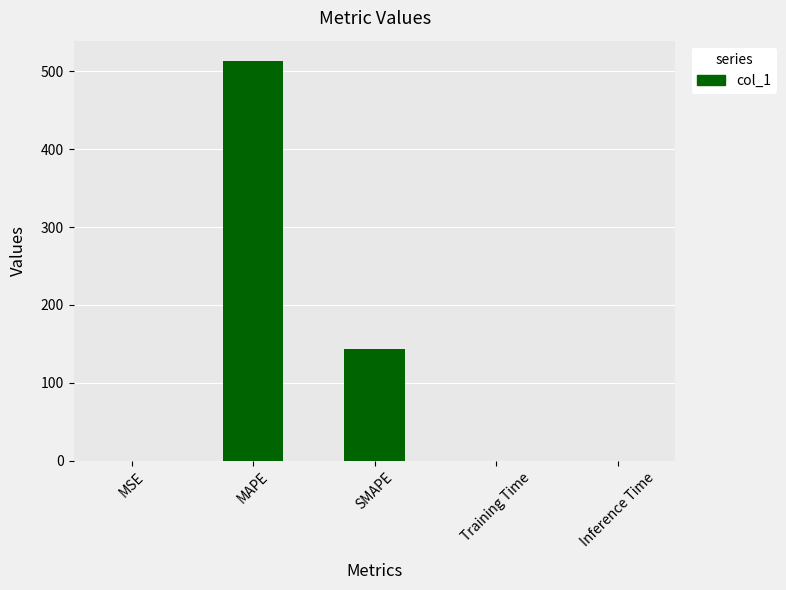

True or false: the data shows 310.9 at MAPE.

False